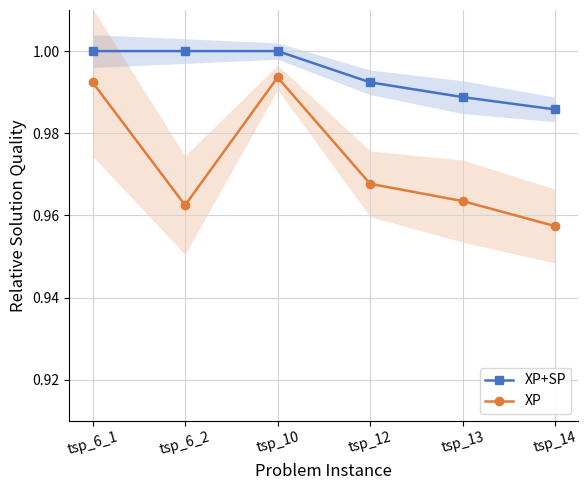

True or false: XP and XP+SP intersect in this chart.

False